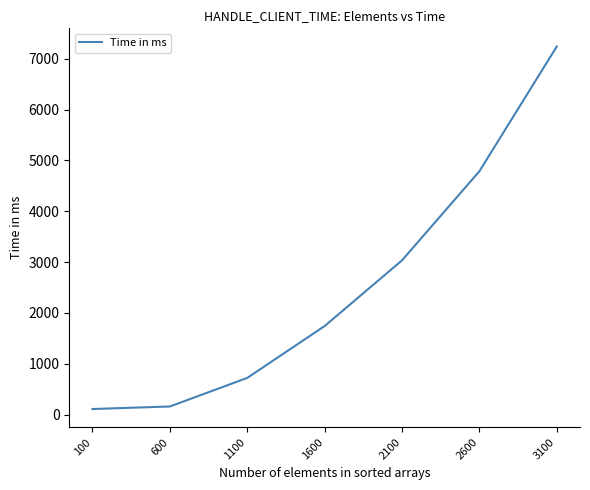

At which label is the value closest to 3676?

2100